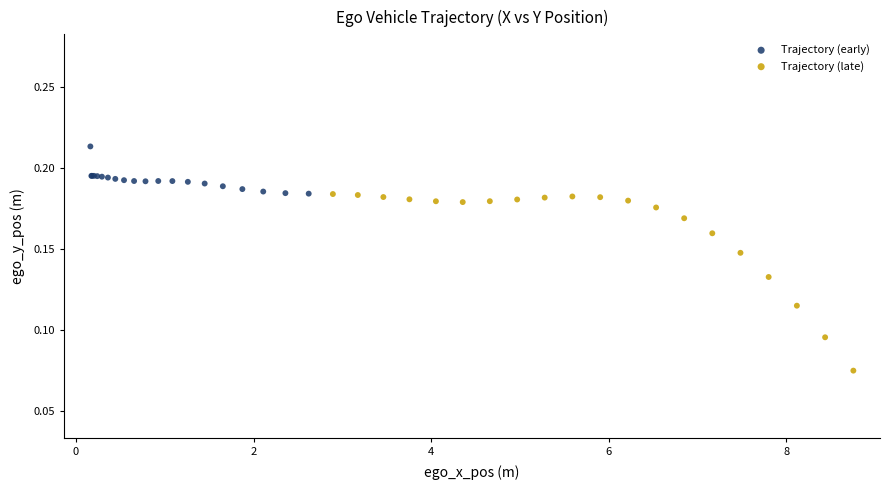

Which series contains the lowest Y value?

Trajectory (late)